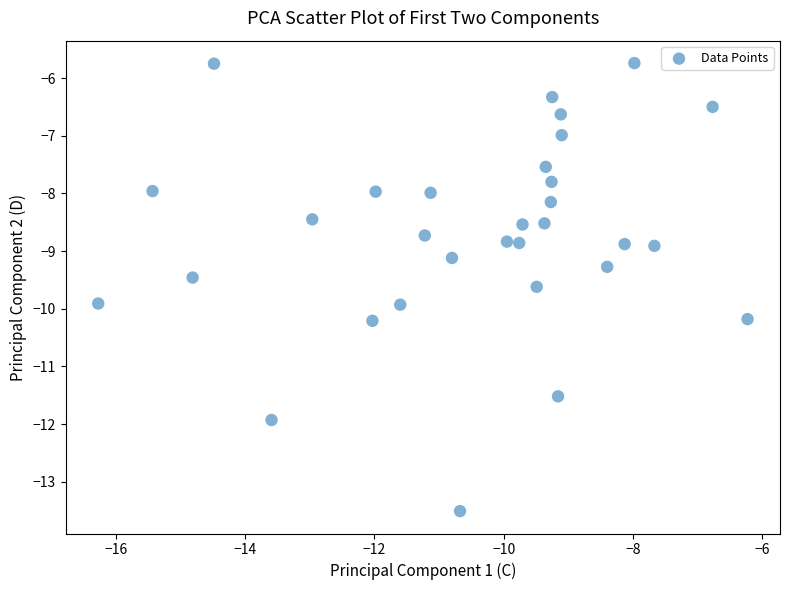

What is the range of Y values (max minus min)?

7.8